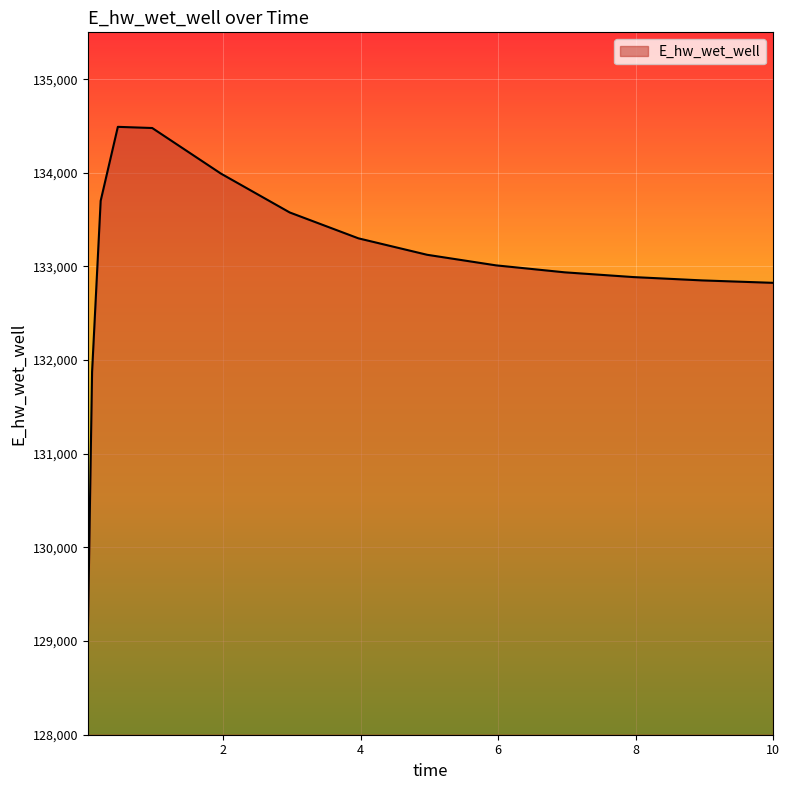

What is the difference between the maximum and second lowest values?

2617.1